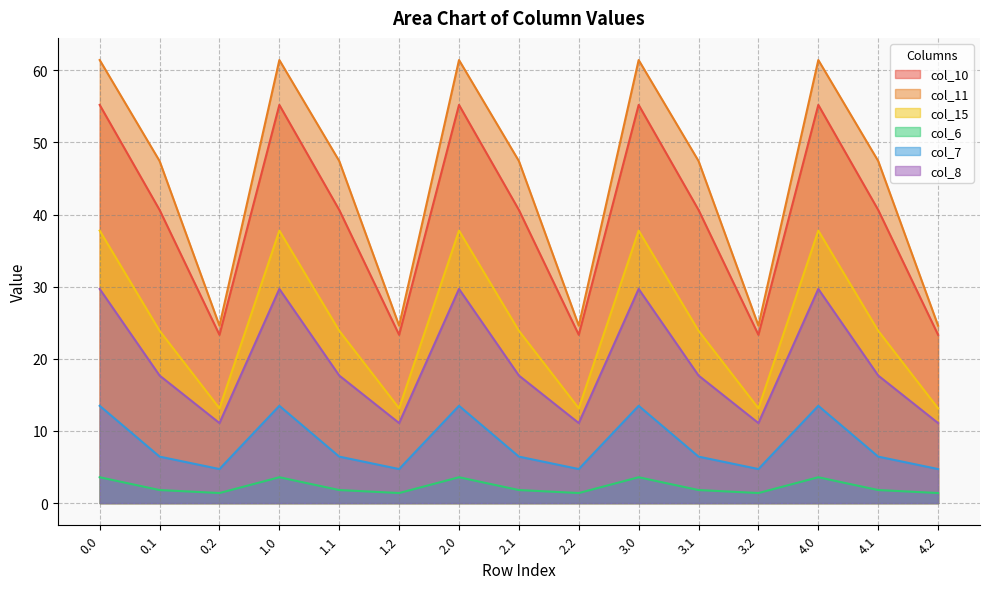

Which series has the widest spread of values?

col_11